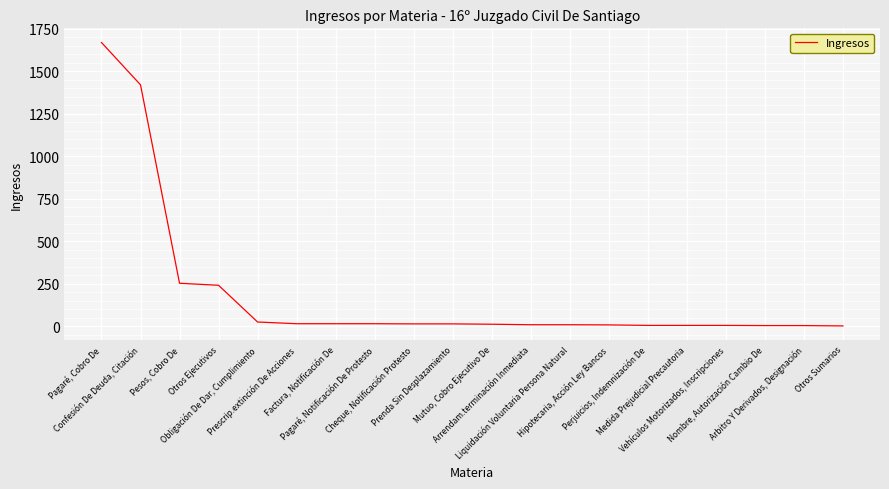

What is the difference between the maximum and minimum values?

1667